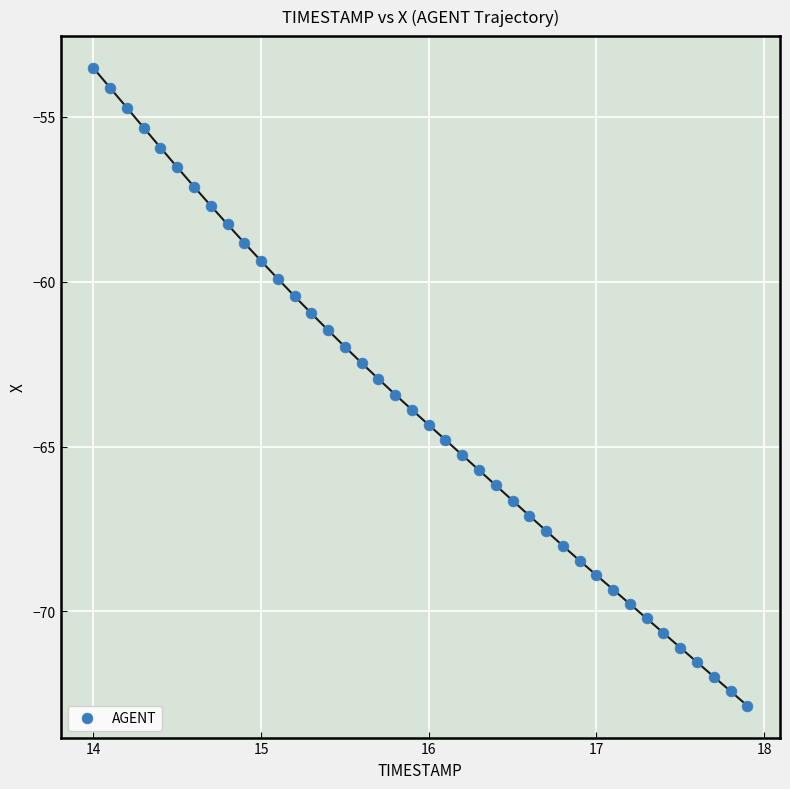

What is the range of X values (max minus min)?

3.9